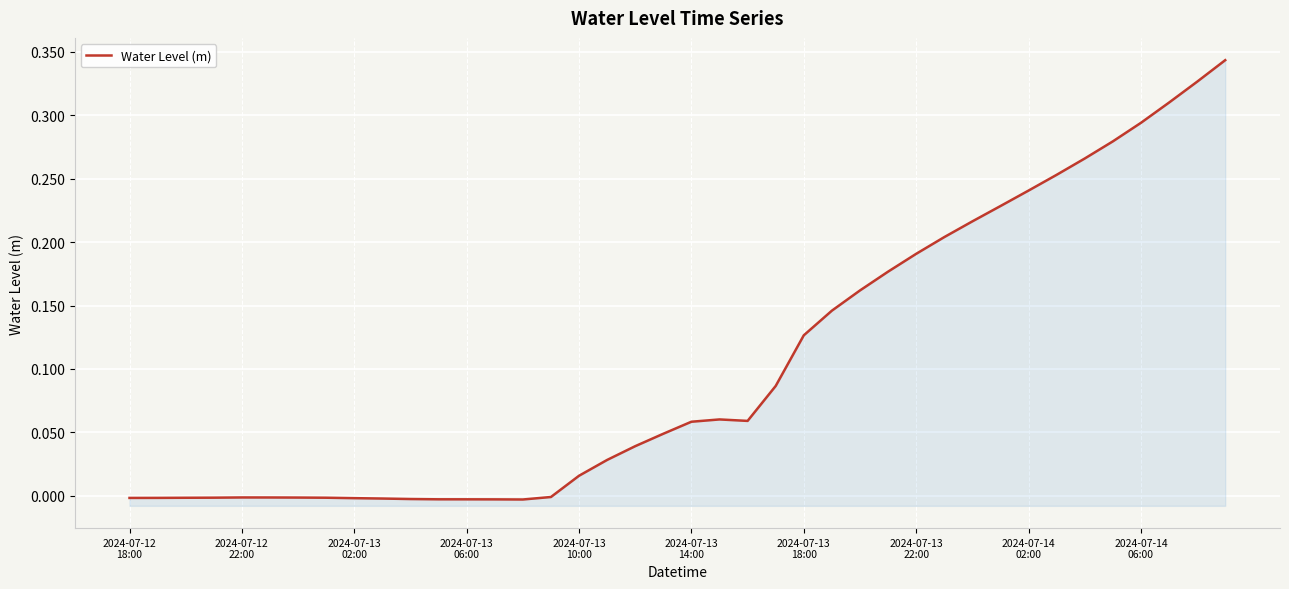

At which category does the chart reach its minimum across all series?

14